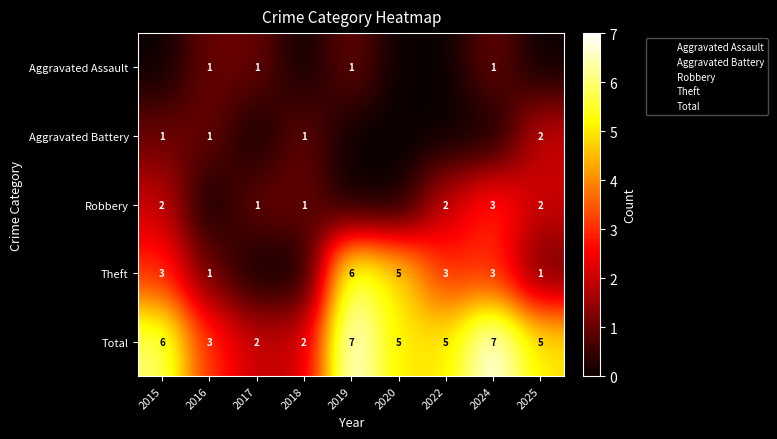

At 2022, list the series in order from largest to smallest.

Total, Theft, Robbery, Aggravated Assault, Aggravated Battery